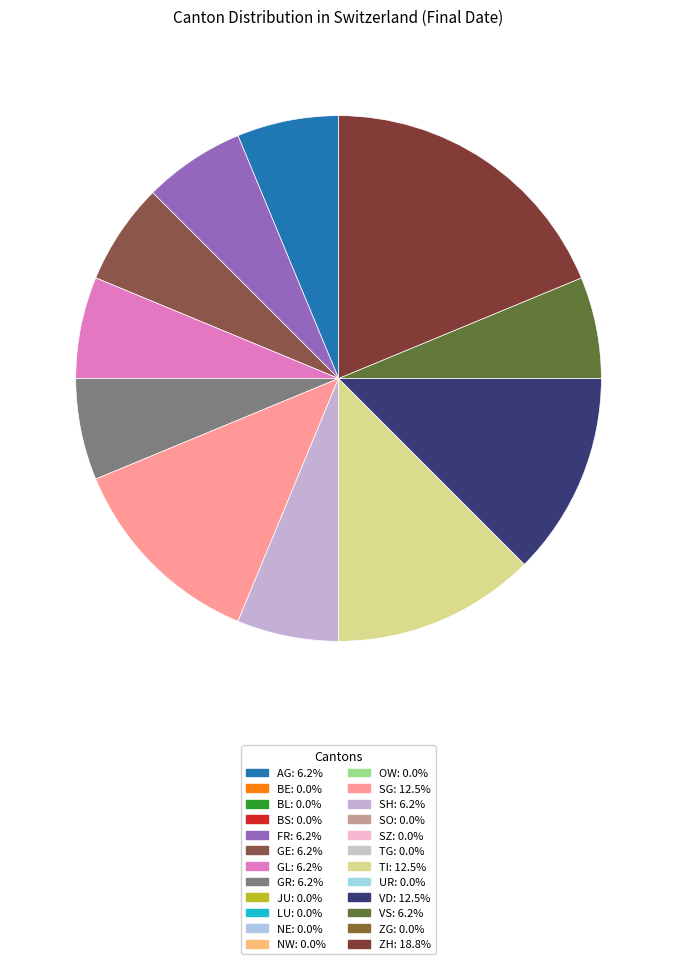

Is there any slice that represents more than half of the pie?

No